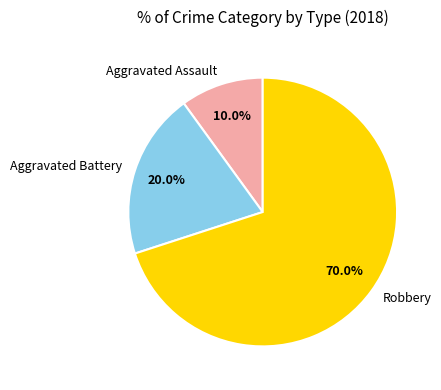

To the nearest percent, what is the difference between the Robbery and Aggravated Assault slice percentages?

60%